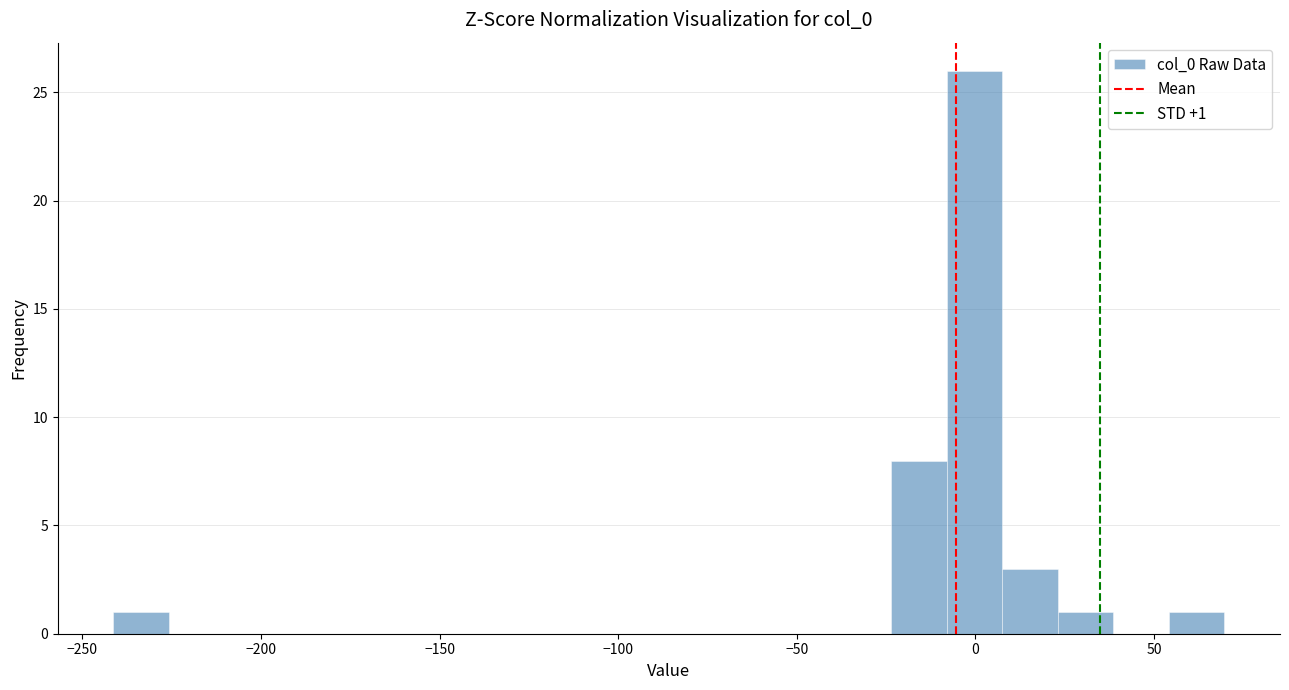

Around what value on the x-axis is the tallest bar? Give the approximate position of its centre, as read against the axis.

0